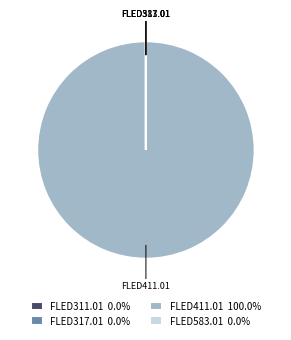

Which category has the biggest portion of the pie?

FLED411.01